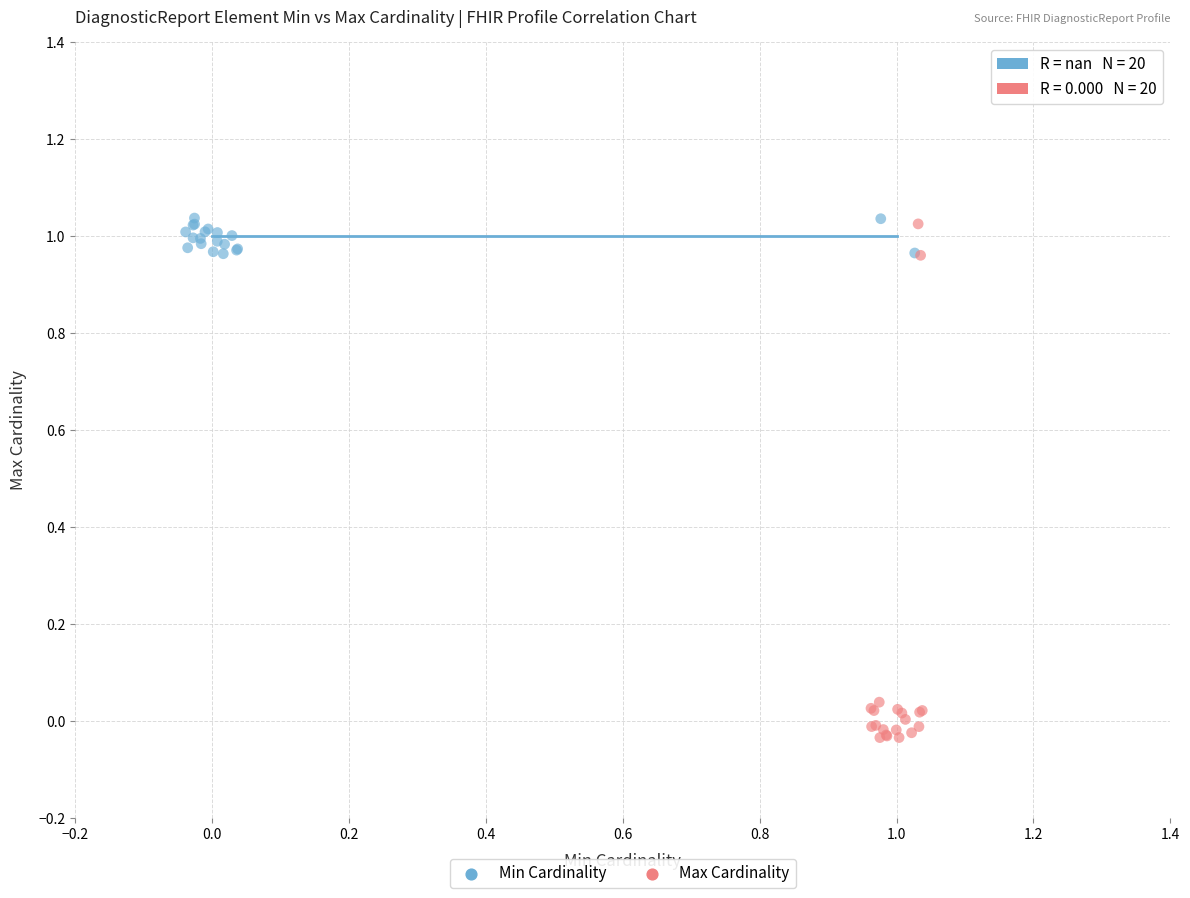

Which series reaches the minimum Y coordinate?

Max Cardinality